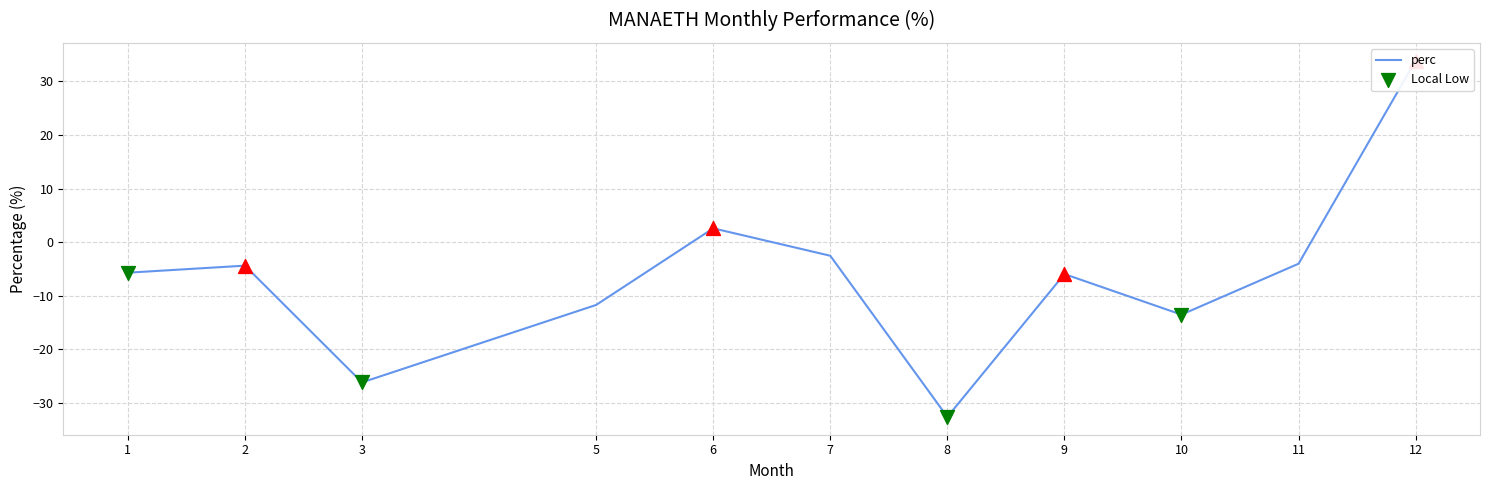

What is the change in value from 2 to 11?

+0.4